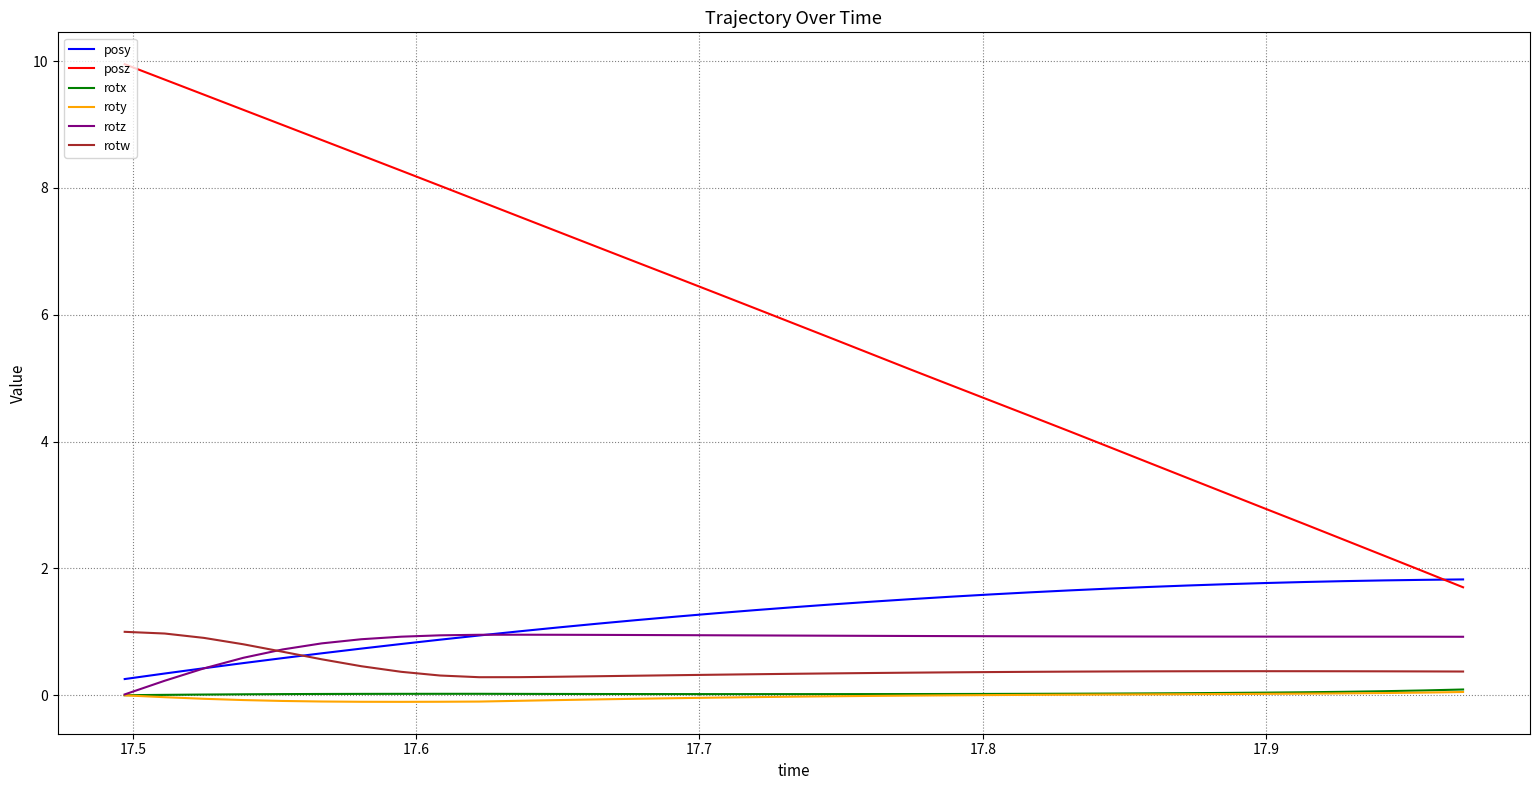

Which series has the largest range (max minus min)?

posz